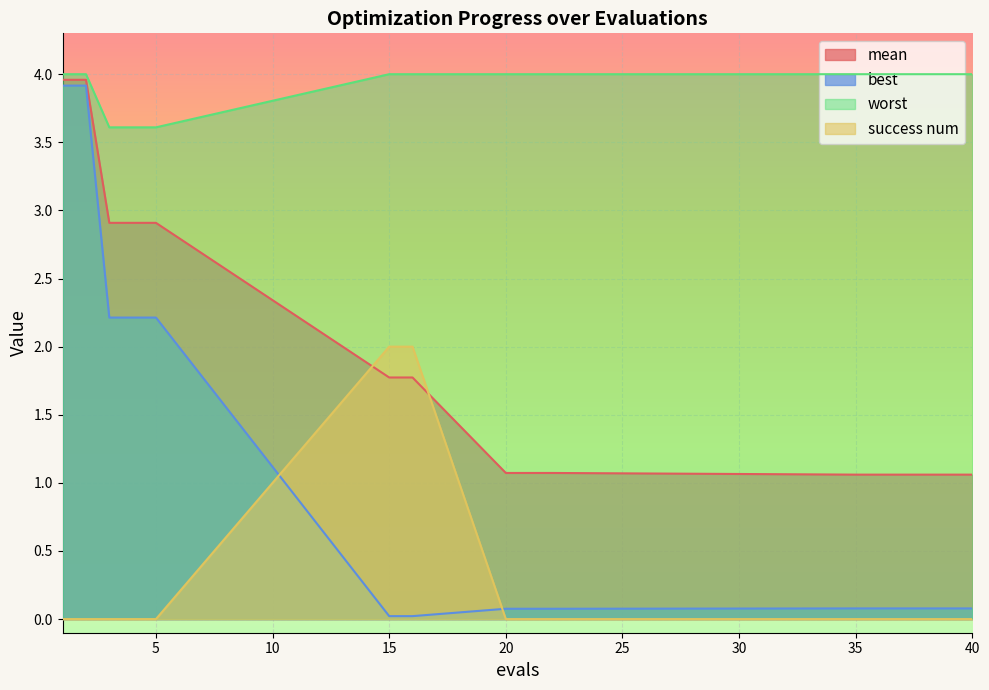

True or false: success num and worst intersect in this chart.

False